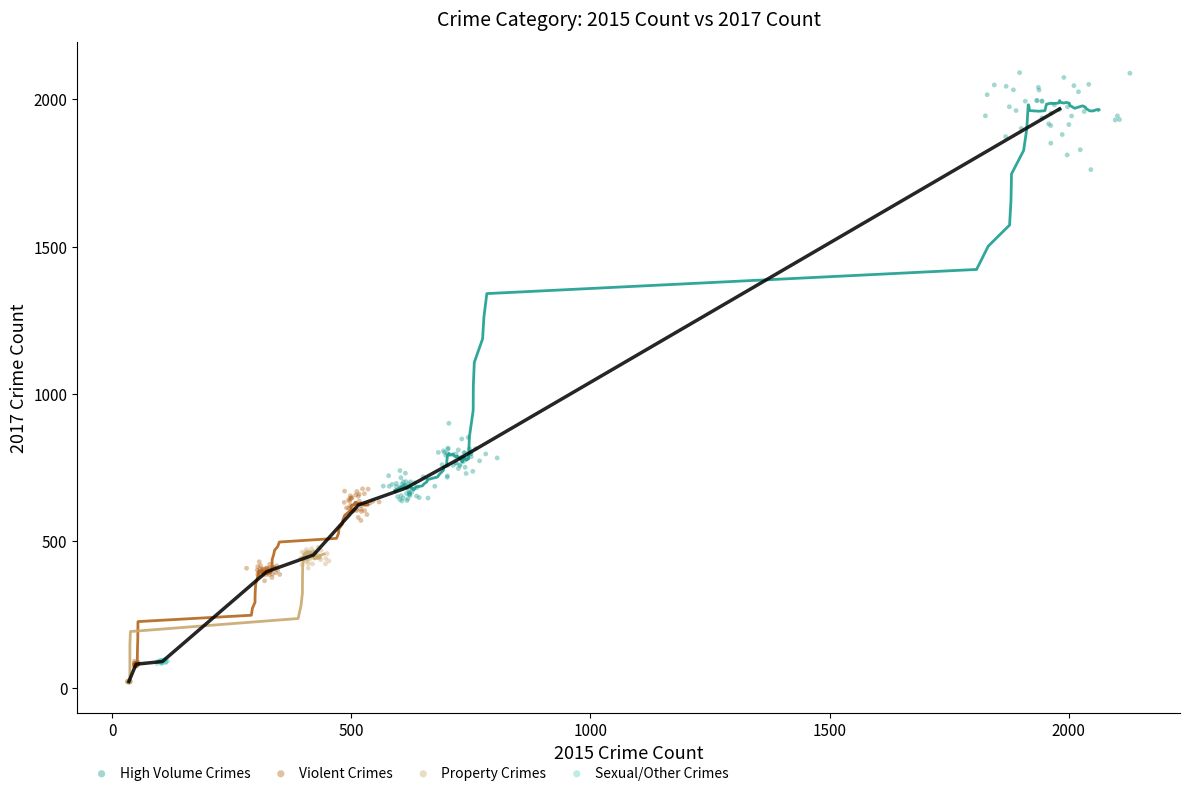

What are all the series names shown in the legend?

High Volume Crimes, Violent Crimes, Property Crimes, Sexual/Other Crimes